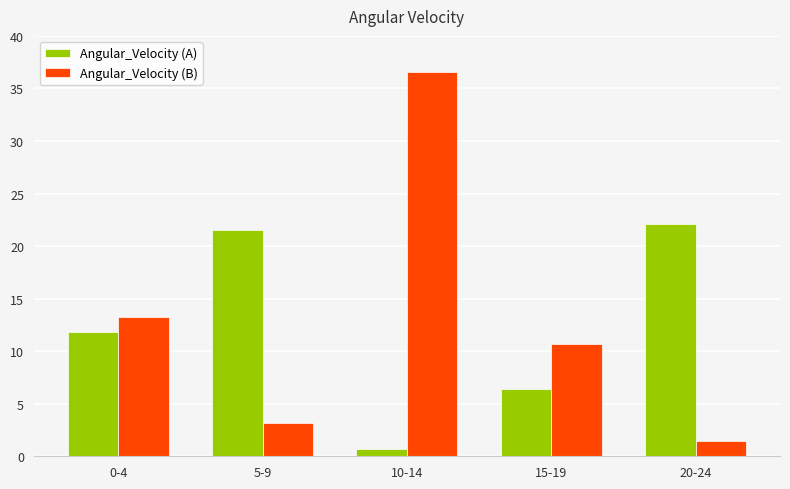

What value does the Angular_Velocity (B) series have at 0-4?

13.3